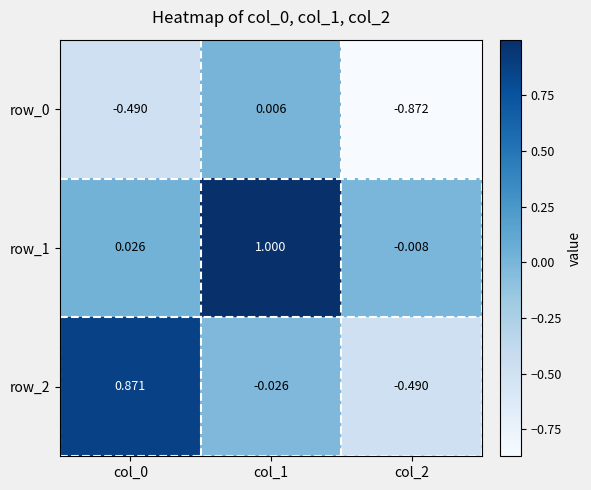

Is the value of row_2 at col_0 greater than the value of row_0 at col_1?

Yes